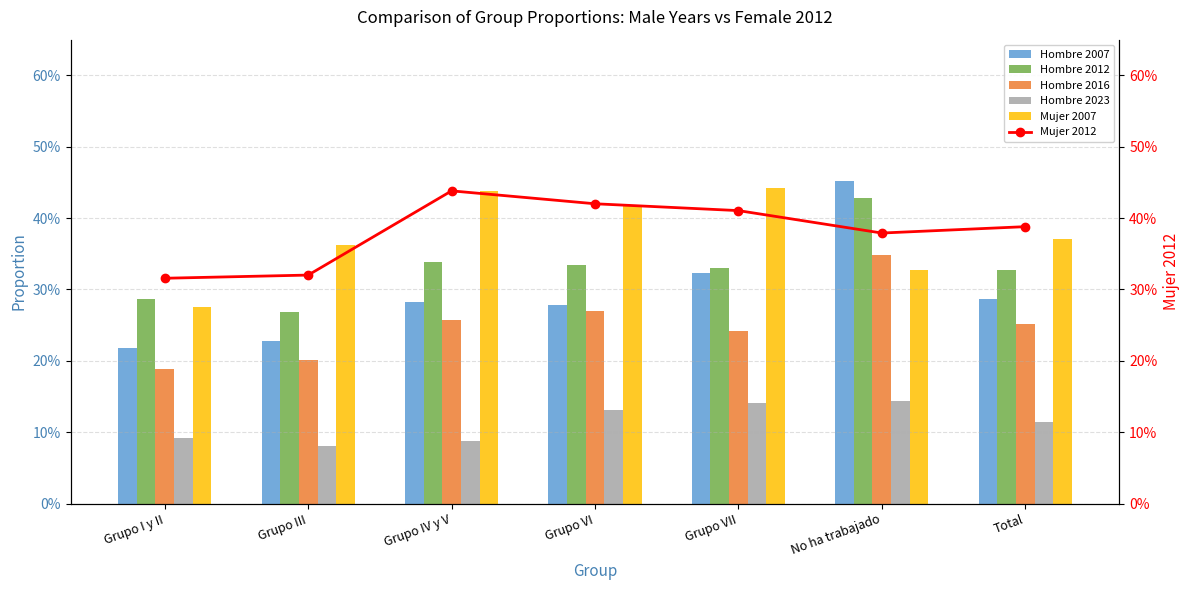

Which series has the largest range (max minus min)?

Hombre 2007